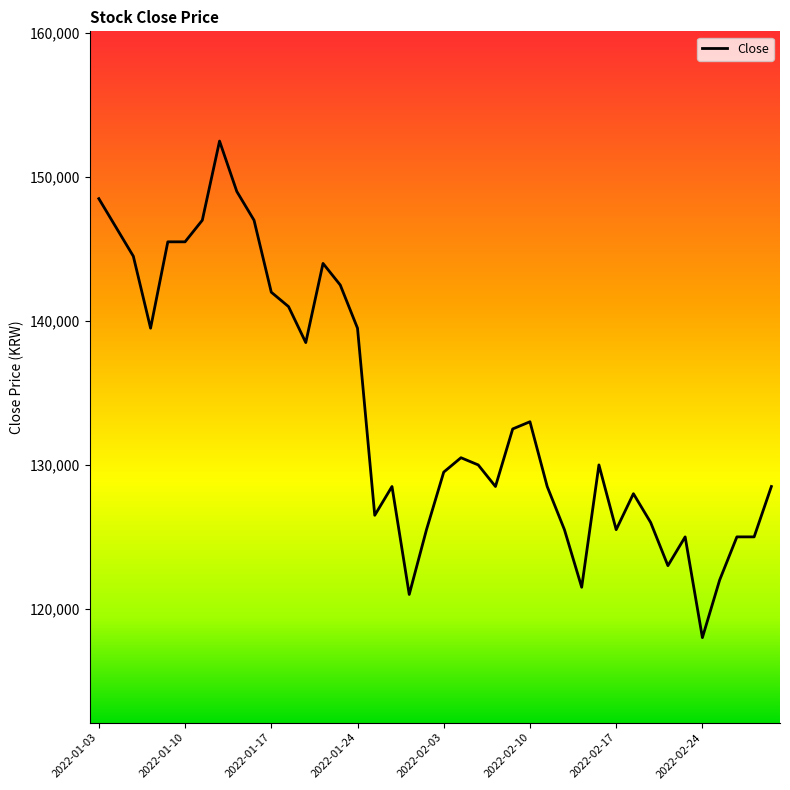

What is the minimum value shown in the chart?

118000